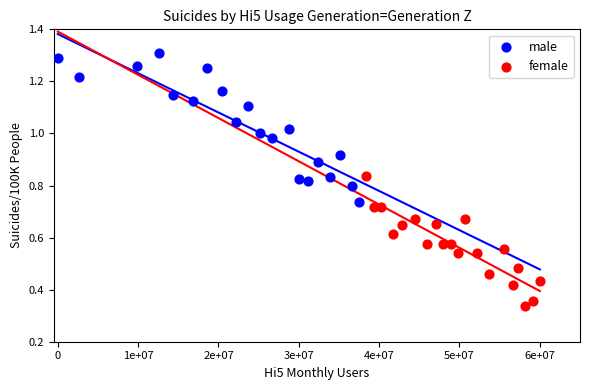

Which series contains the highest Y value?

male